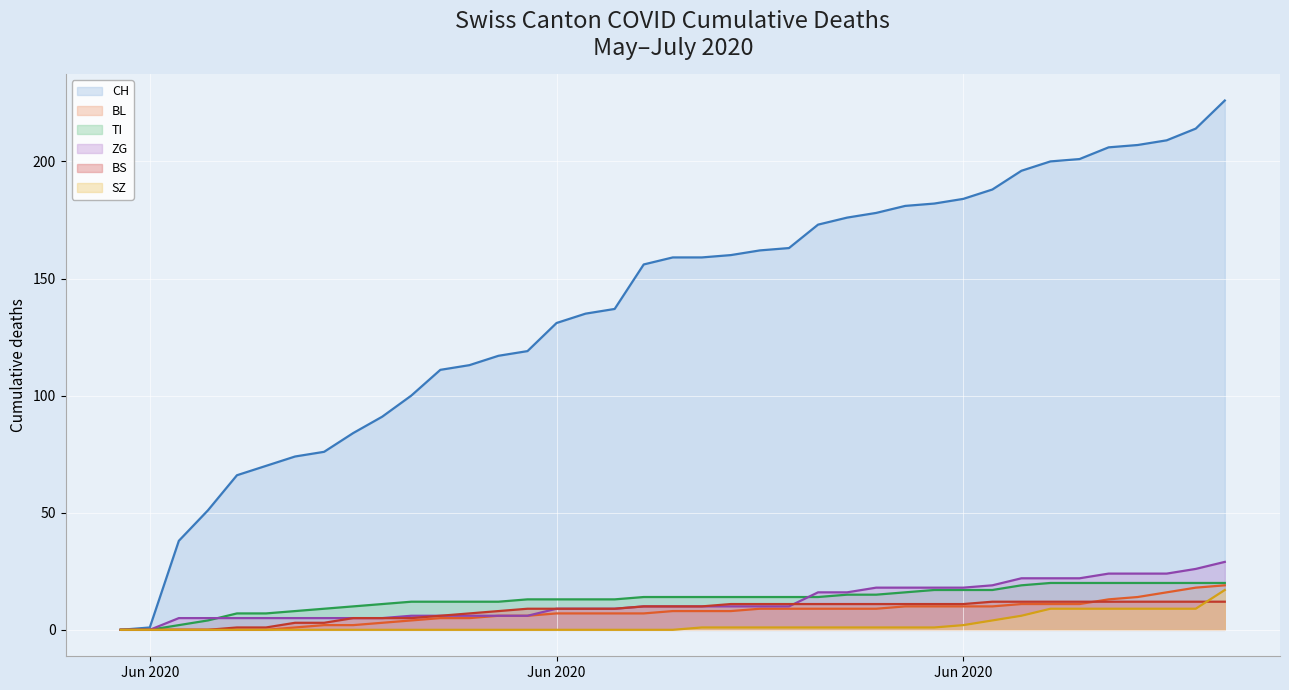

Reading left to right, list all the values displayed in this chart.

CH: 0	1	38	51	66	70	74	76	84	91	100	111	113	117	119	131	135	137	156	159	159	160	162	163	173	176	178	181	182	184	188	196	200	201	206	207	209	214	226
BL: 0	0	0	0	0	0	1	2	2	3	4	5	5	6	6	7	7	7	7	8	8	8	9	9	9	9	9	10	10	10	10	11	11	11	13	14	16	18	19
TI: 0	0	2	4	7	7	8	9	10	11	12	12	12	12	13	13	13	13	14	14	14	14	14	14	14	15	15	16	17	17	17	19	20	20	20	20	20	20	20
ZG: 0	0	5	5	5	5	5	5	5	5	6	6	6	6	6	9	9	9	10	10	10	10	10	10	16	16	18	18	18	18	19	22	22	22	24	24	24	26	29
BS: 0	0	0	0	1	1	3	3	5	5	5	6	7	8	9	9	9	9	10	10	10	11	11	11	11	11	11	11	11	11	12	12	12	12	12	12	12	12	12
SZ: 0	0	0	0	0	0	0	0	0	0	0	0	0	0	0	0	0	0	0	0	1	1	1	1	1	1	1	1	1	2	4	6	9	9	9	9	9	9	17